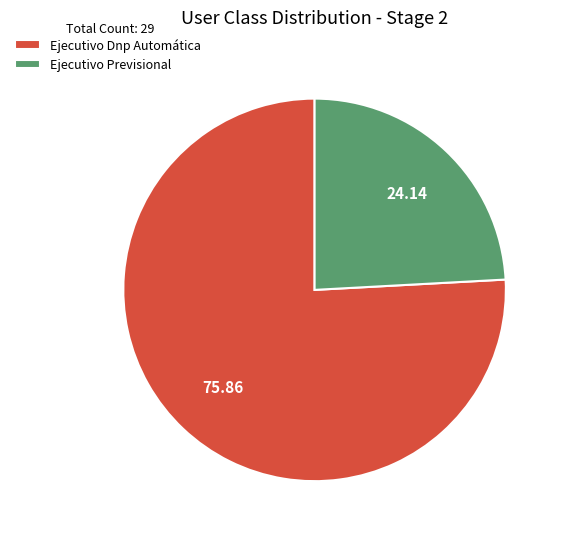

Which category has the smallest portion of the pie?

Ejecutivo Previsional